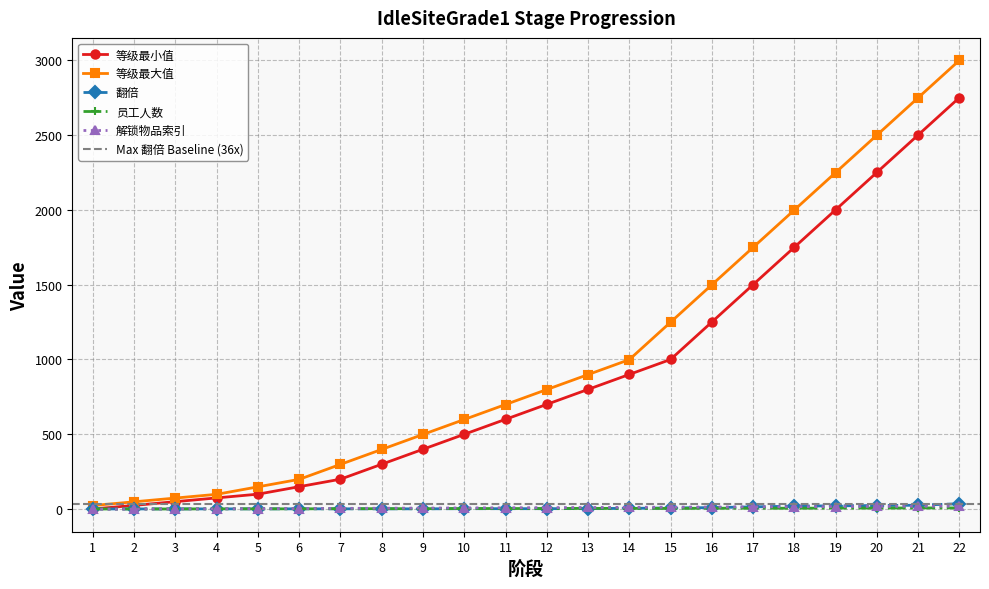

True or false: 解锁物品索引 and 员工人数 cross at least once.

False